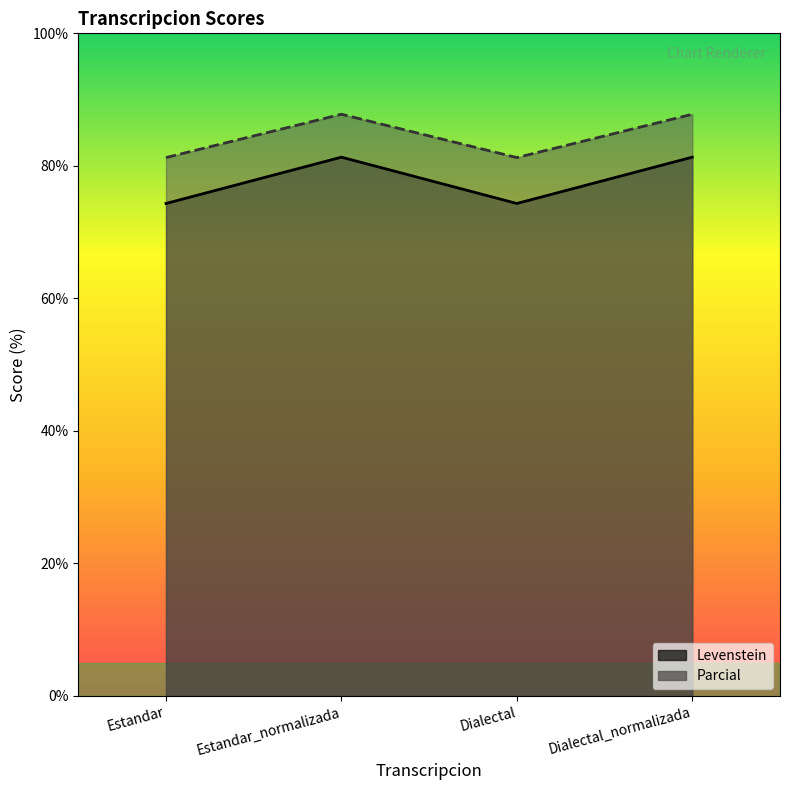

At which label does Levenstein first exceed 81?

Estandar_normalizada